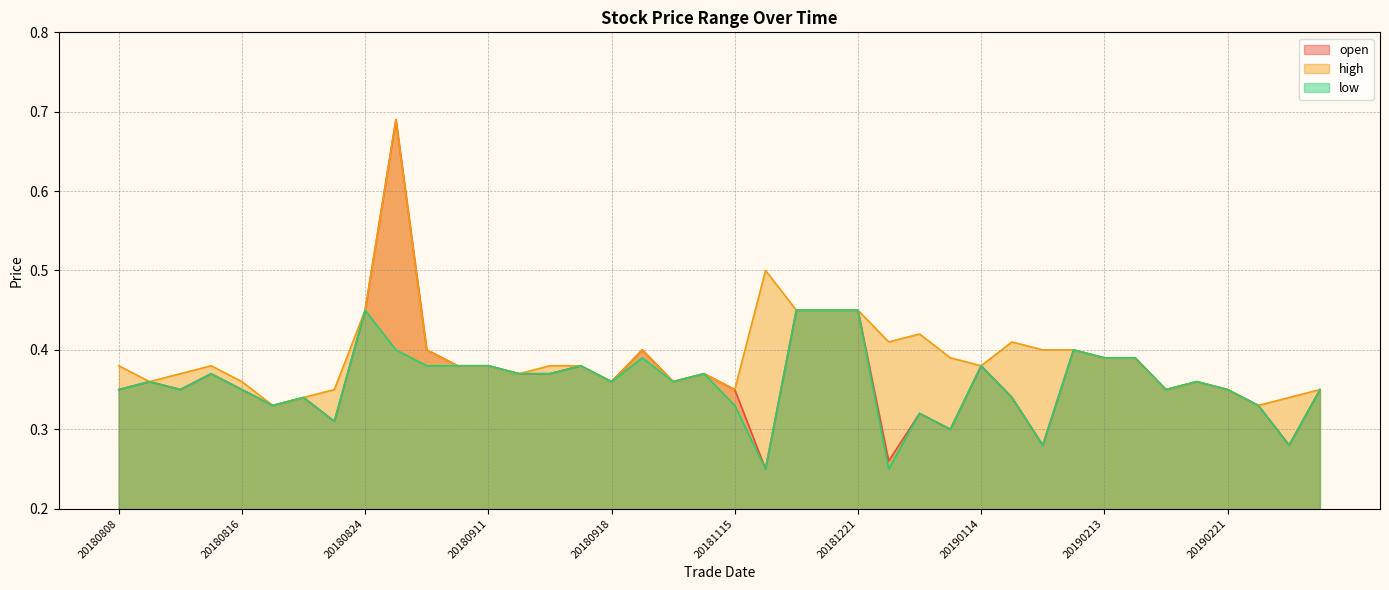

Reading left to right, extract all data points from this chart.

open: 20180808=0.3	20180809=0.4	20180810=0.3	20180814=0.4	20180816=0.3	20180817=0.3	20180820=0.3	20180822=0.3	20180824=0.5	20180829=0.7	20180831=0.4	20180906=0.4	20180911=0.4	20180912=0.4	20180913=0.4	20180914=0.4	20180918=0.4	20180920=0.4	20180928=0.4	20181029=0.4	20181115=0.3	20181212=0.2	20181213=0.5	20181218=0.5	20181221=0.5	20190108=0.3	20190110=0.3	20190111=0.3	20190114=0.4	20190123=0.3	20190211=0.3	20190212=0.4	20190213=0.4	20190215=0.4	20190219=0.3	20190220=0.4	20190221=0.3	20190228=0.3	20190304=0.3	20190306=0.3
high: 20180808=0.4	20180809=0.4	20180810=0.4	20180814=0.4	20180816=0.4	20180817=0.3	20180820=0.3	20180822=0.3	20180824=0.5	20180829=0.7	20180831=0.4	20180906=0.4	20180911=0.4	20180912=0.4	20180913=0.4	20180914=0.4	20180918=0.4	20180920=0.4	20180928=0.4	20181029=0.4	20181115=0.3	20181212=0.5	20181213=0.5	20181218=0.5	20181221=0.5	20190108=0.4	20190110=0.4	20190111=0.4	20190114=0.4	20190123=0.4	20190211=0.4	20190212=0.4	20190213=0.4	20190215=0.4	20190219=0.3	20190220=0.4	20190221=0.3	20190228=0.3	20190304=0.3	20190306=0.3
low: 20180808=0.3	20180809=0.4	20180810=0.3	20180814=0.4	20180816=0.3	20180817=0.3	20180820=0.3	20180822=0.3	20180824=0.5	20180829=0.4	20180831=0.4	20180906=0.4	20180911=0.4	20180912=0.4	20180913=0.4	20180914=0.4	20180918=0.4	20180920=0.4	20180928=0.4	20181029=0.4	20181115=0.3	20181212=0.2	20181213=0.5	20181218=0.5	20181221=0.5	20190108=0.2	20190110=0.3	20190111=0.3	20190114=0.4	20190123=0.3	20190211=0.3	20190212=0.4	20190213=0.4	20190215=0.4	20190219=0.3	20190220=0.4	20190221=0.3	20190228=0.3	20190304=0.3	20190306=0.3